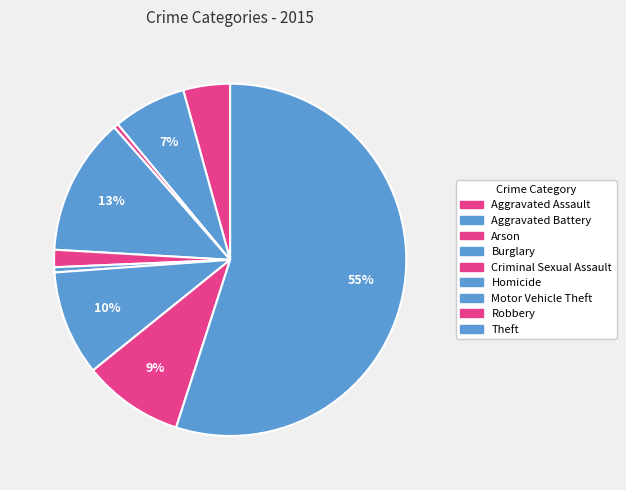

Which slice is the smallest?

Arson